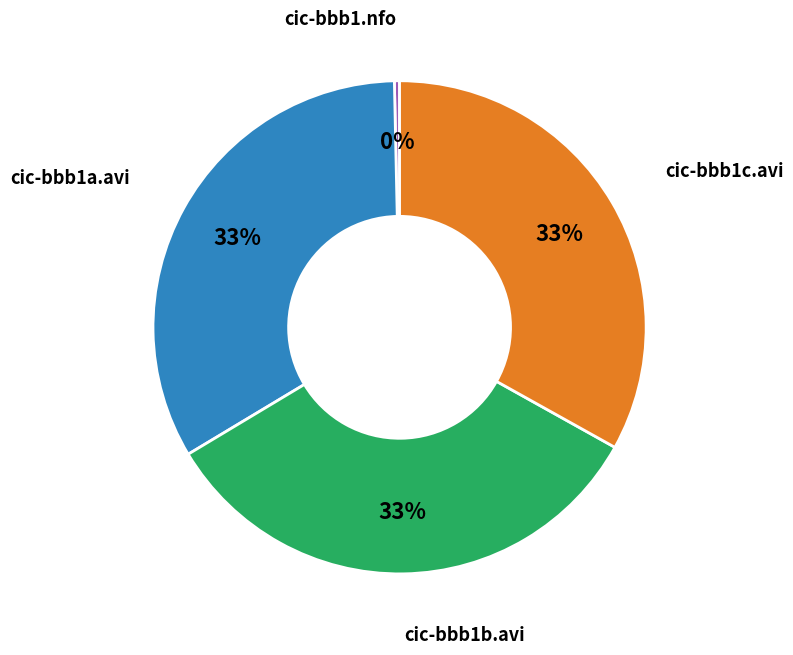

To the nearest percent, what is the average slice percentage?

25%